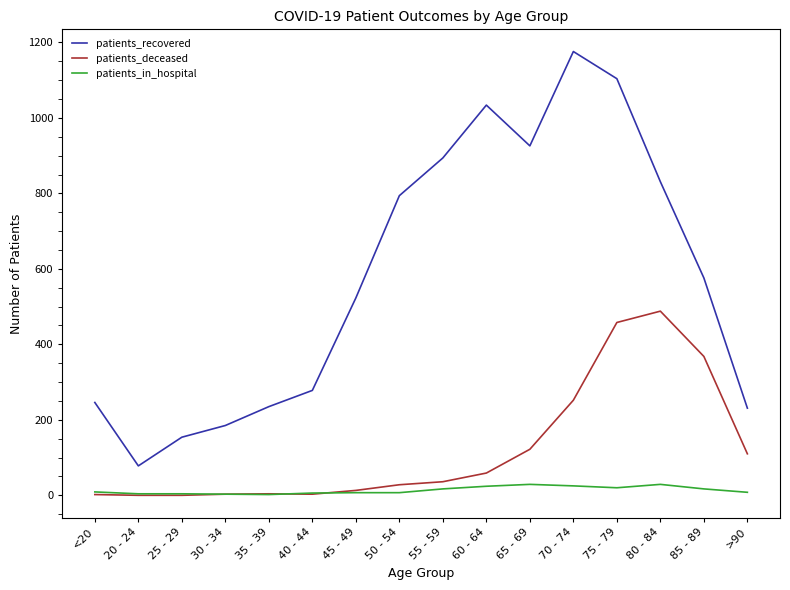

True or false: patients_deceased has more than 0 points higher than both neighbors.

True